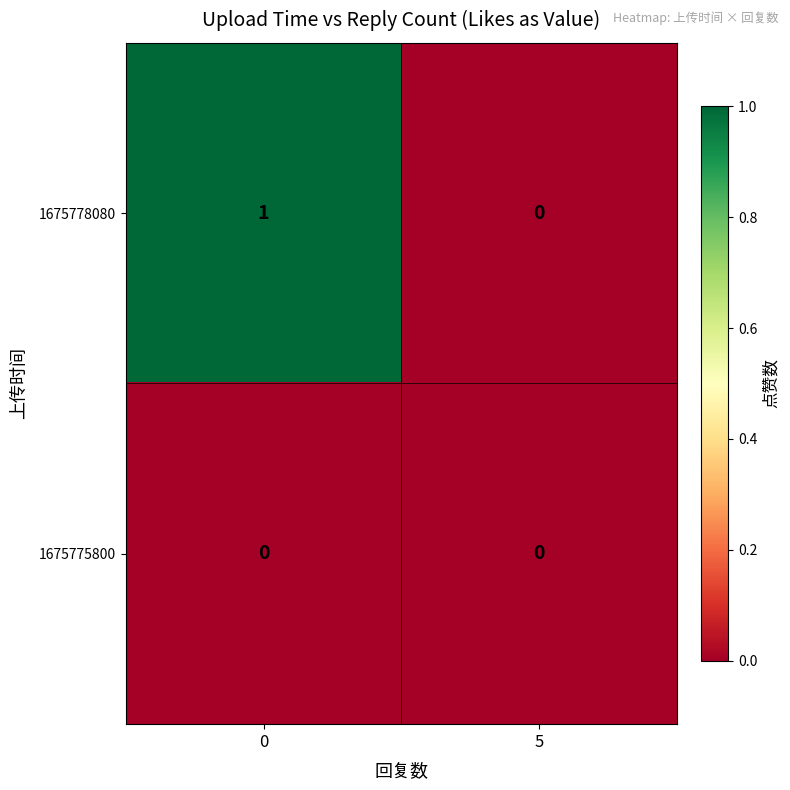

The 1675778080 series shows 0 at 5. True or false?

True